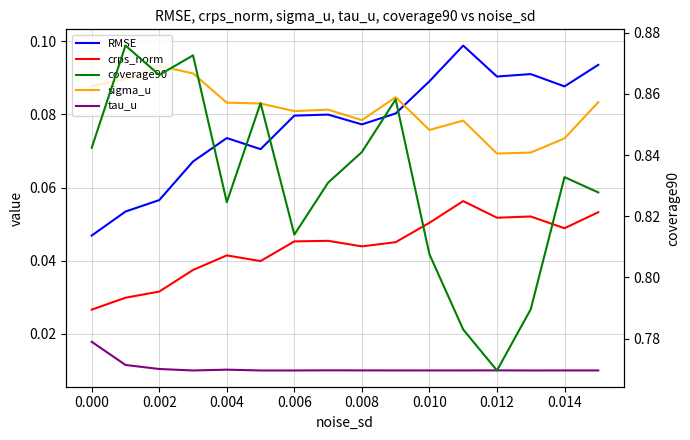

At how many categories does at least one series exceed 0?

16